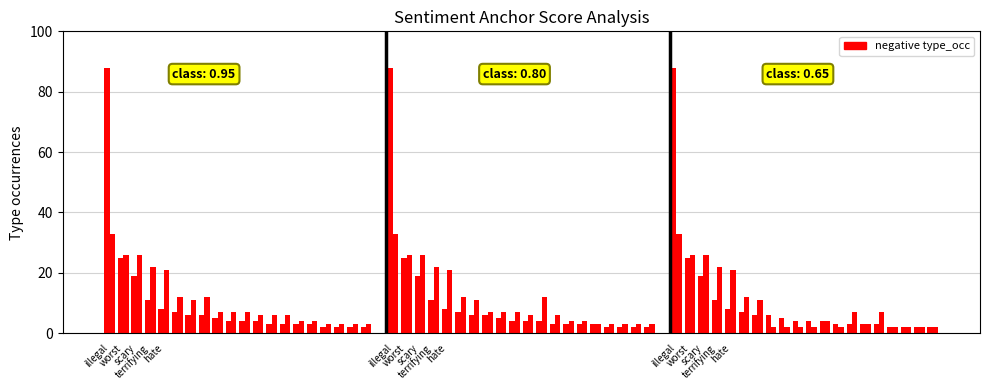

Are the bars grouped side by side (vs. stacked)?

Yes